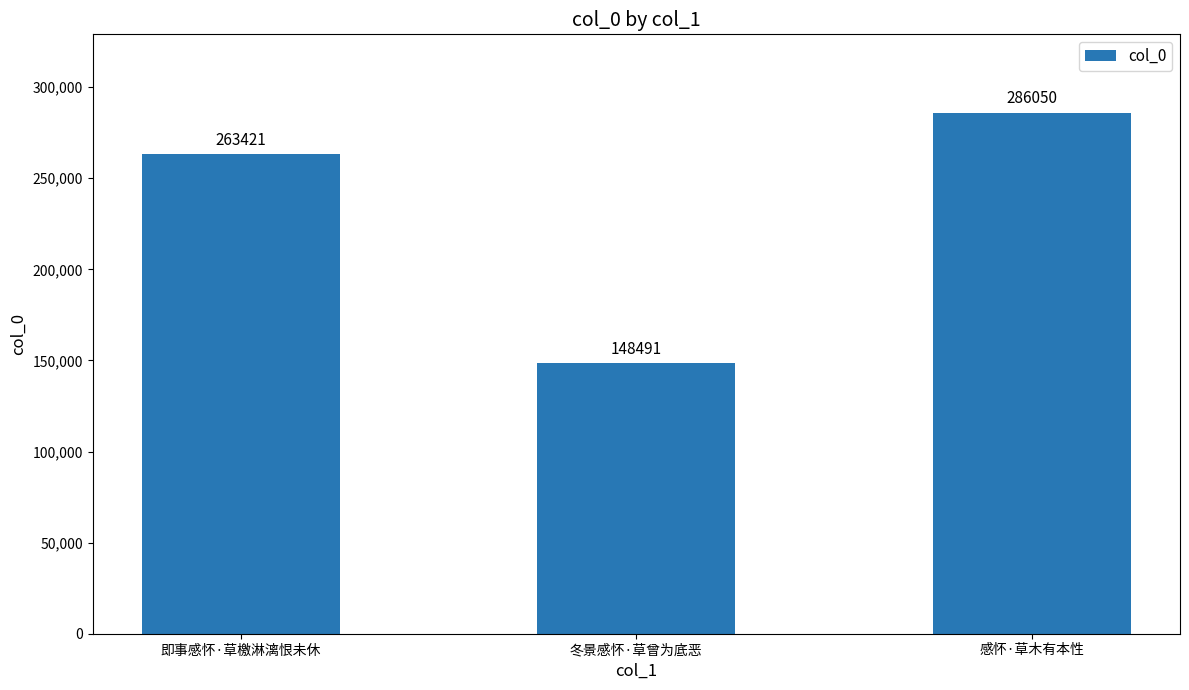

Count the values in the range 148491 to 286050.

3